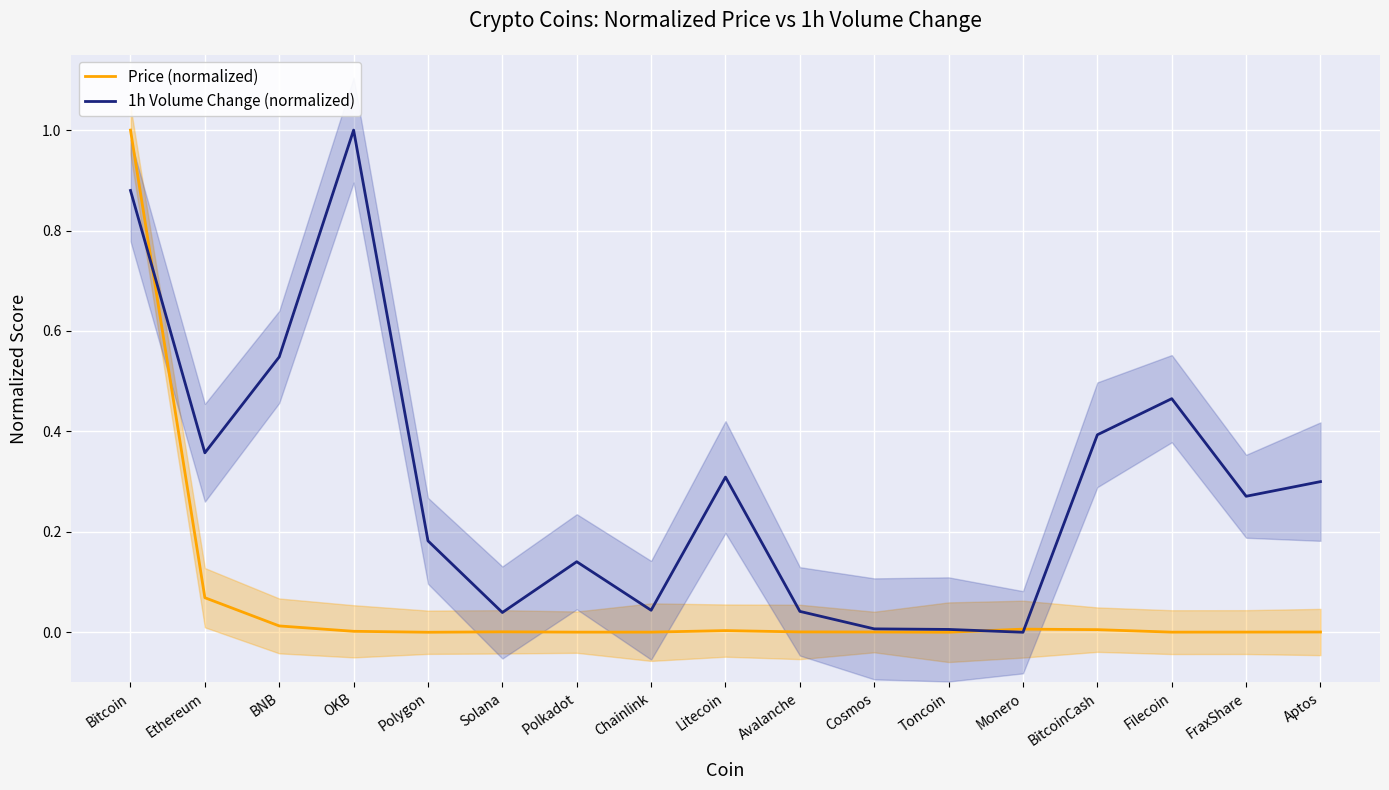

What is the sum of all 1h Volume Change (normalized) values?

5.0